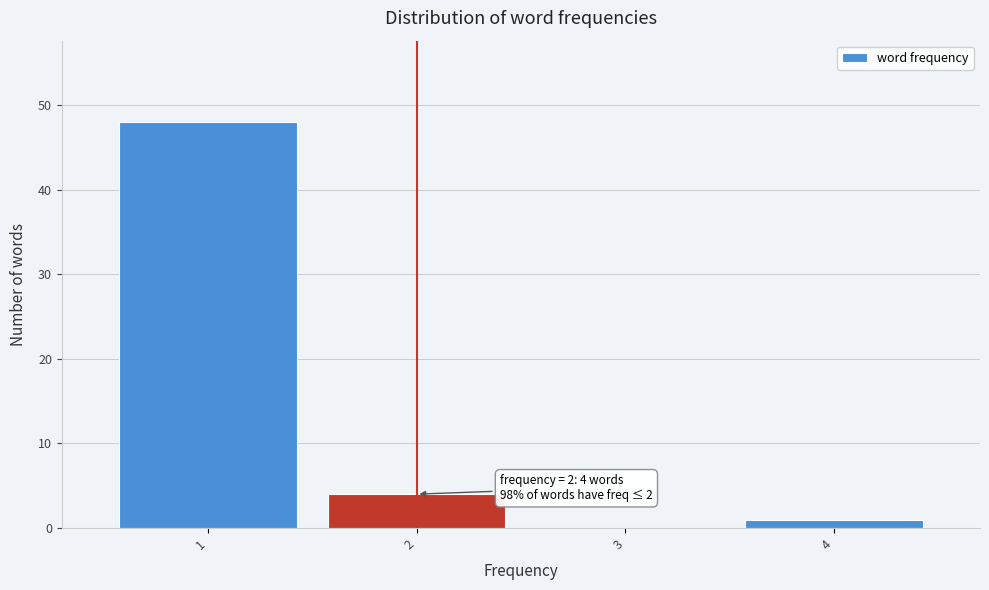

Which range on the x-axis has the tallest bar?

0.5 to 1.5